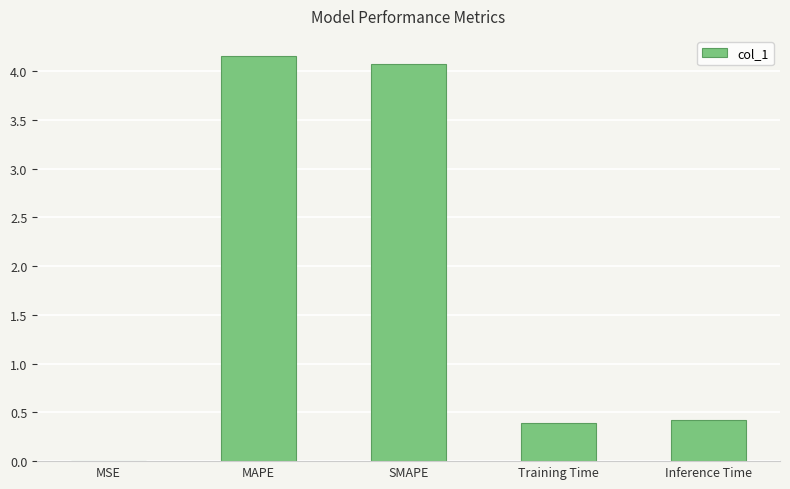

The value at Inference Time is 0.4. True or false?

True